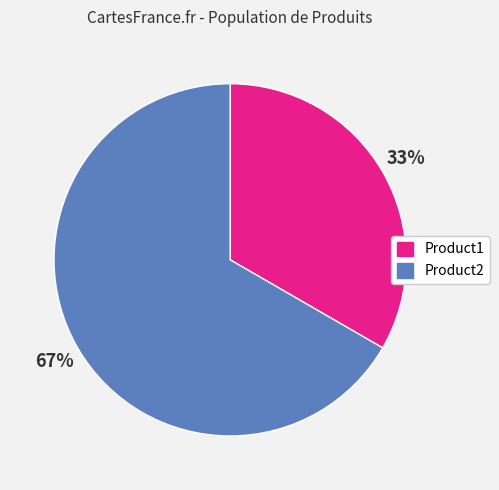

To the nearest percent, what percentage of the pie is Product2?

67%